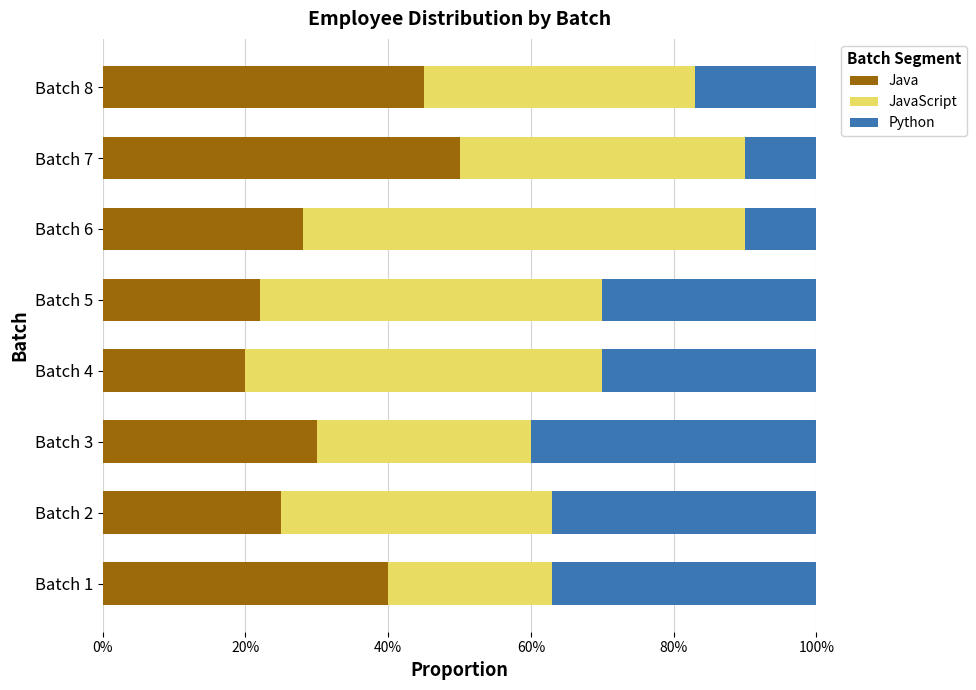

What is the average value of the JavaScript series?

0.4